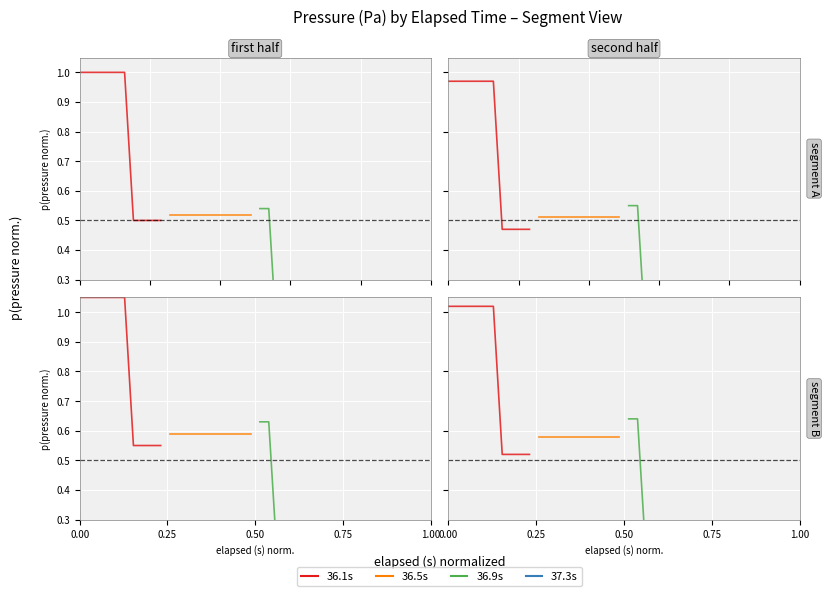

True or false: 36.9s has a value of 0.2 at 0.75.

False